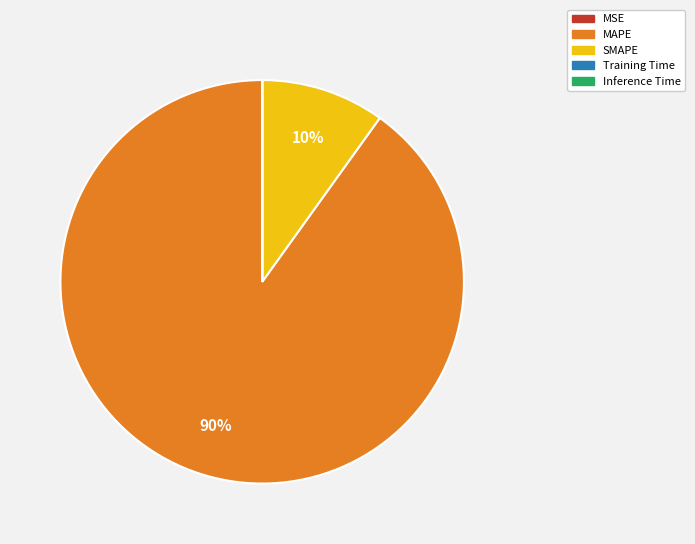

Is it true that MAPE is 99% of the pie?

False